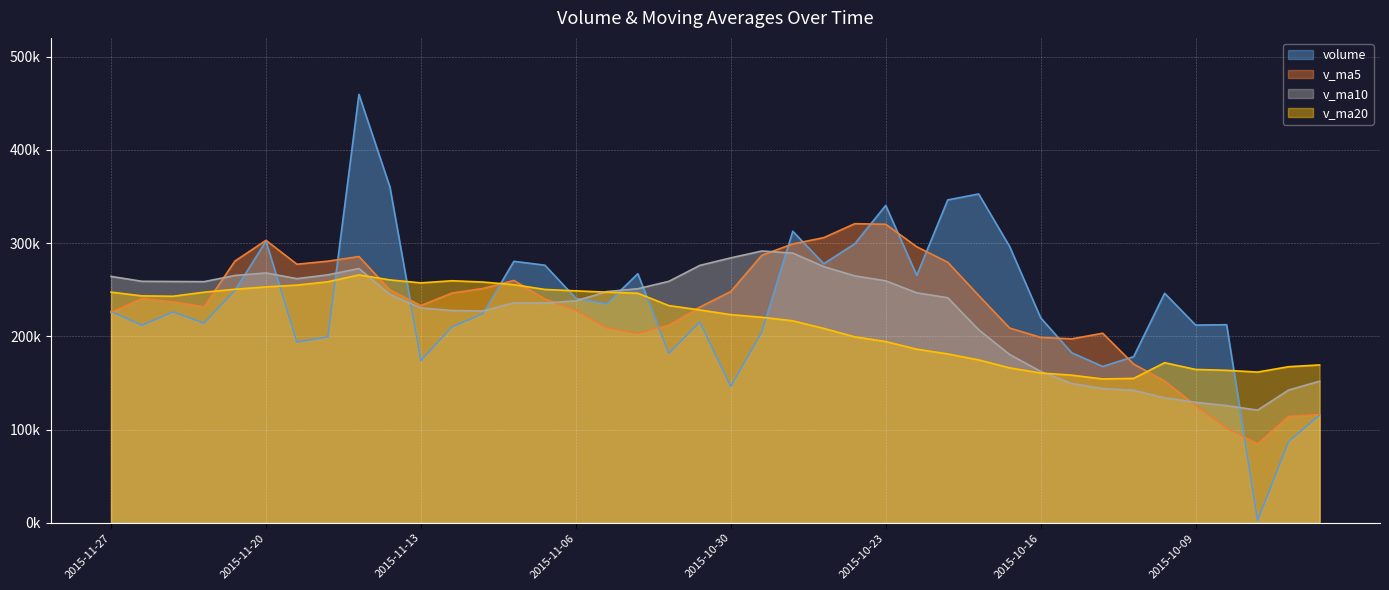

How many interior local valleys does the volume series have?

12